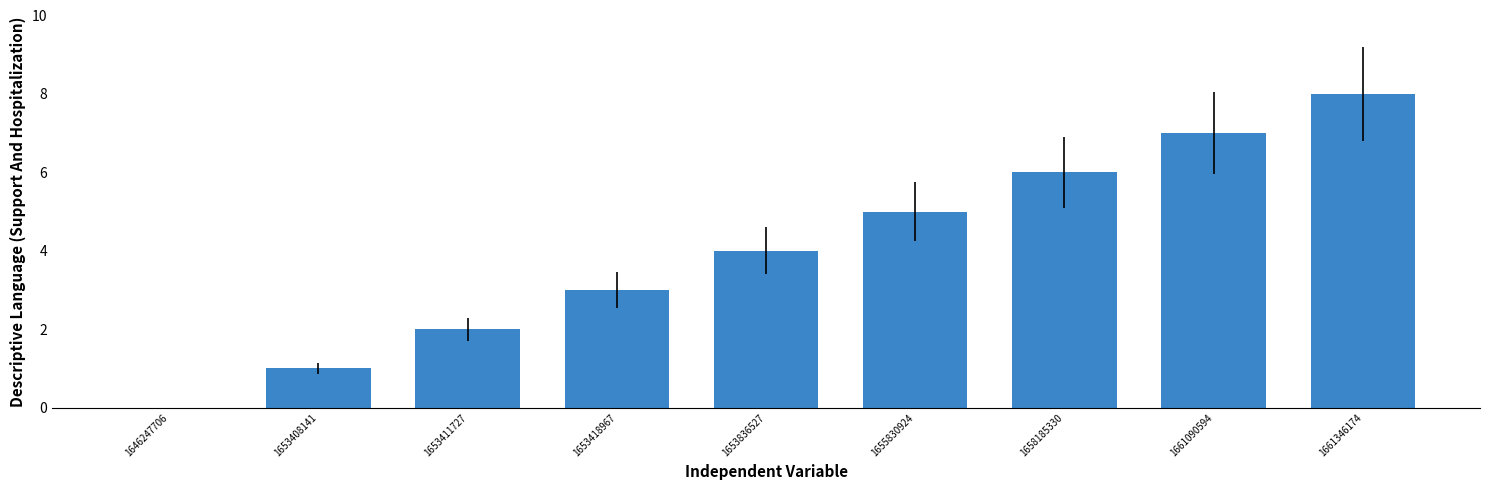

How many values are above zero?

8